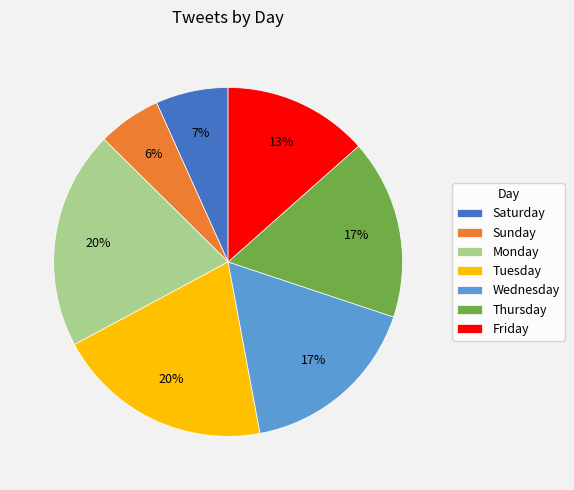

Which has a higher value, Wednesday or Friday?

Wednesday